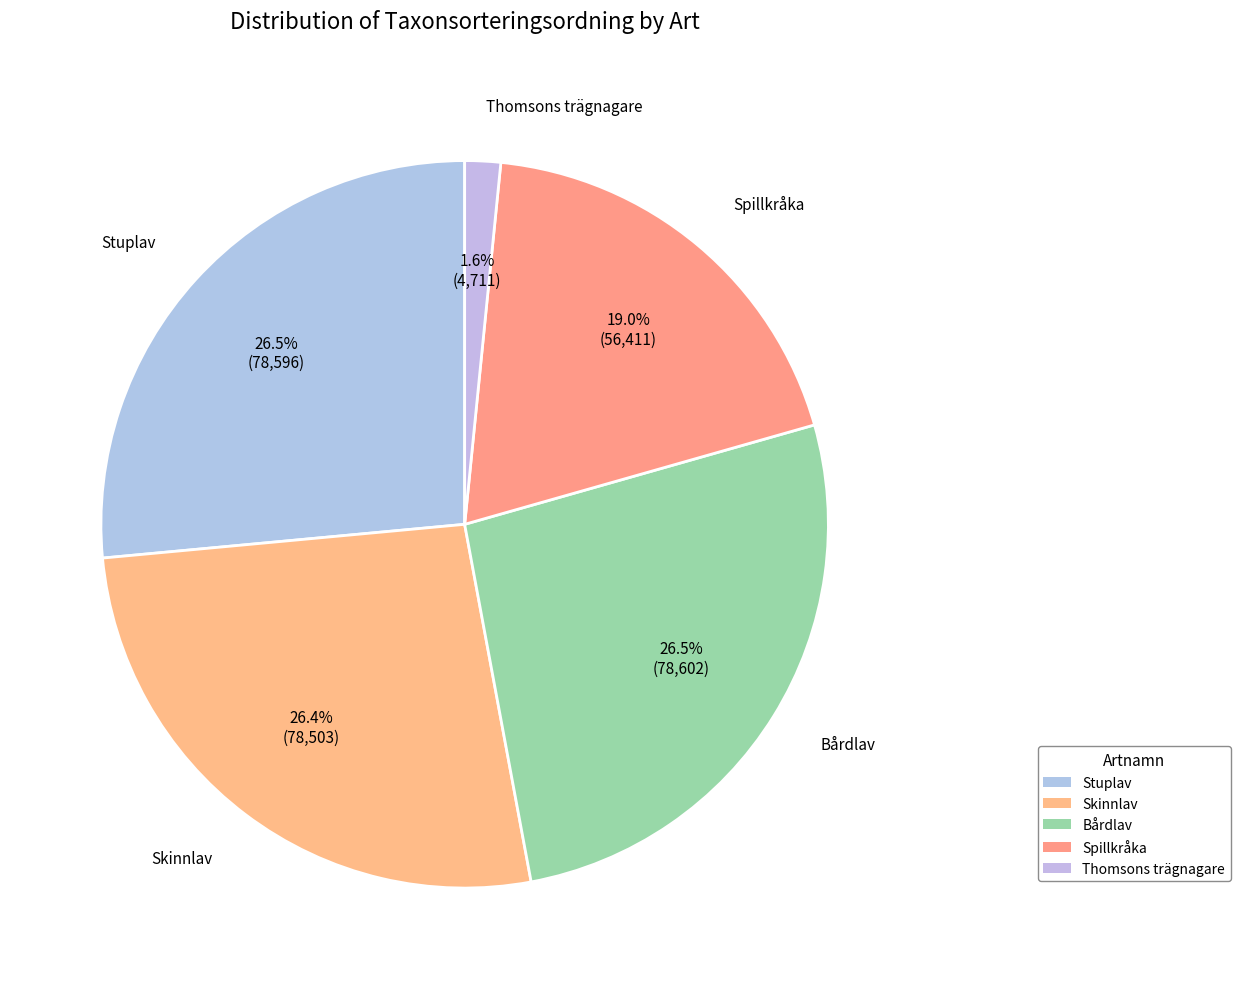

How many segments does this pie chart have?

5